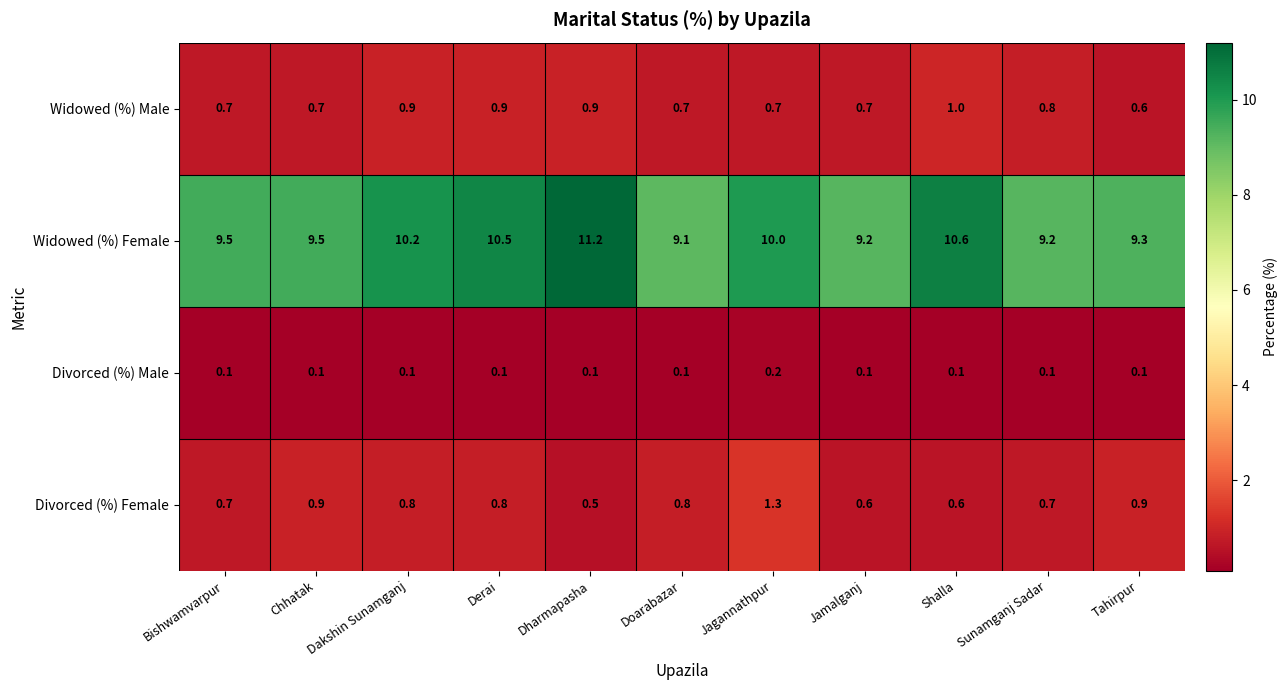

What is the sum of the Widowed (%) Female values at Dakshin Sunamganj and Derai?

20.7